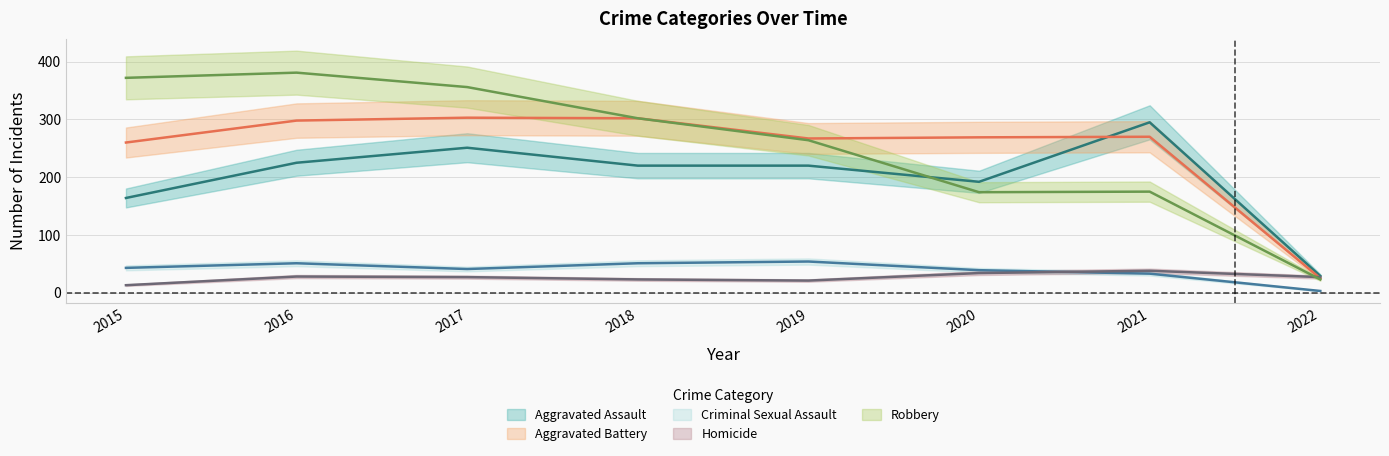

Does the chart display data point markers on the line(s)?

No